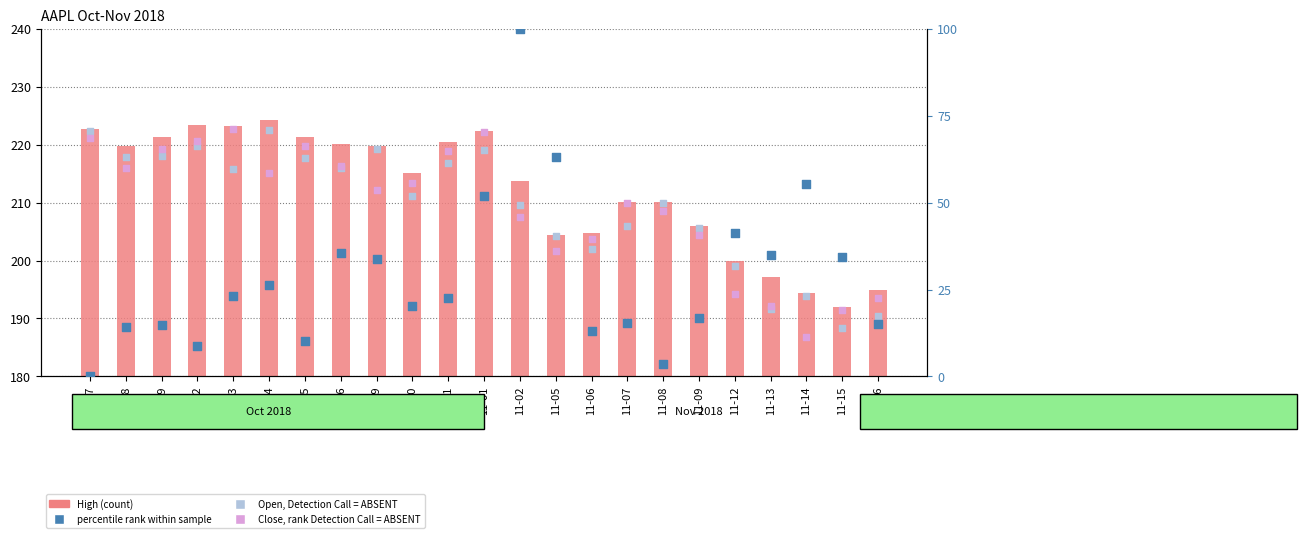

Which series reaches the minimum Y coordinate?

percentile rank within sample